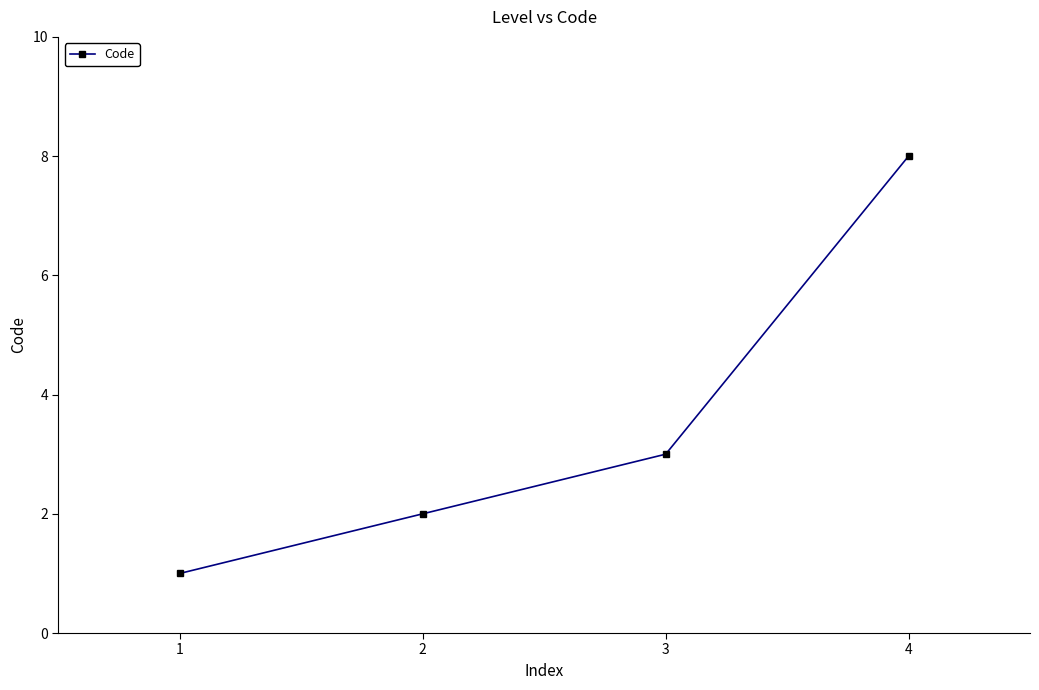

What is the difference between the values at 2 and 4?

6